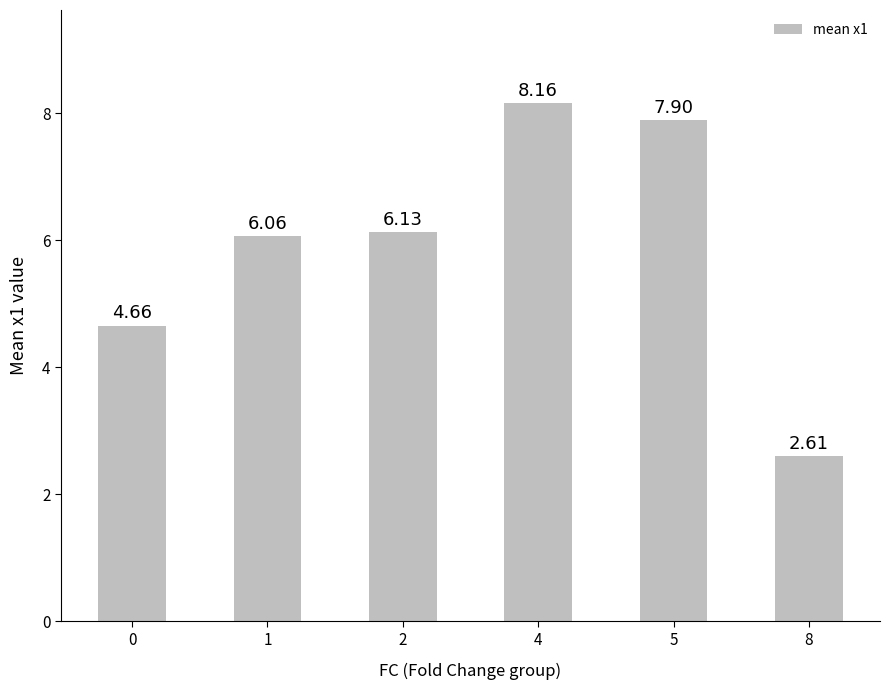

Rank the categories by value from lowest to highest.

8, 0, 1, 2, 5, 4